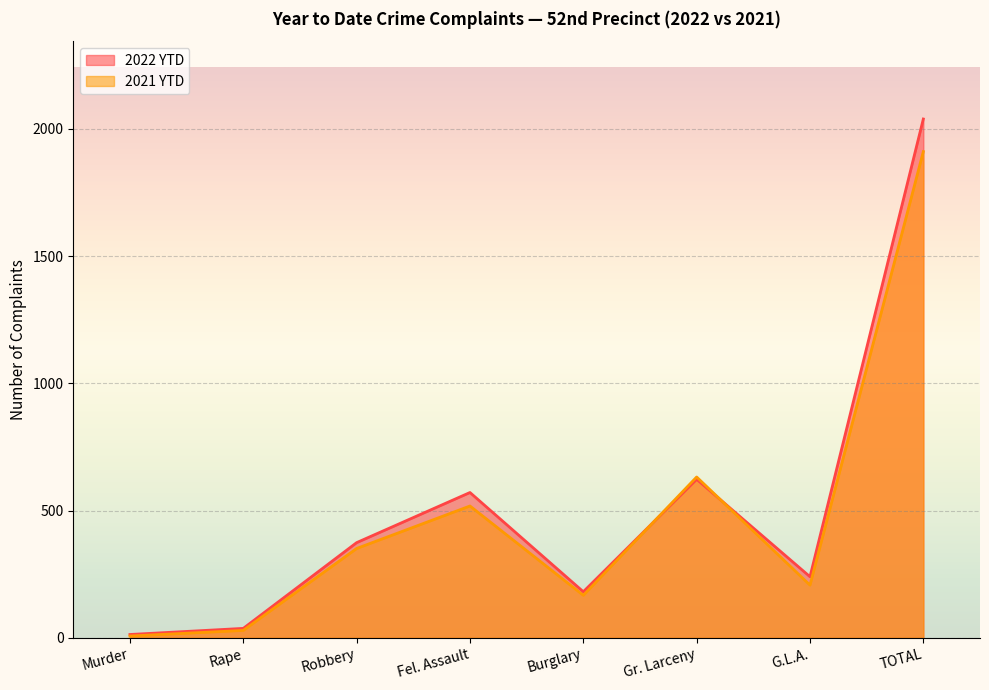

At which category does 2022 YTD reach its first local peak?

Fel. Assault